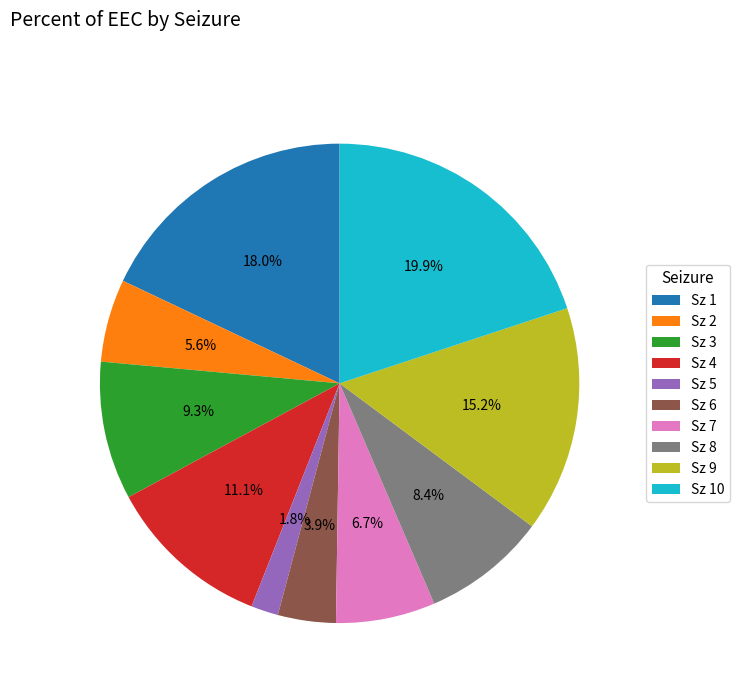

What percentage is the Sz 9 slice, to the nearest percent?

15%